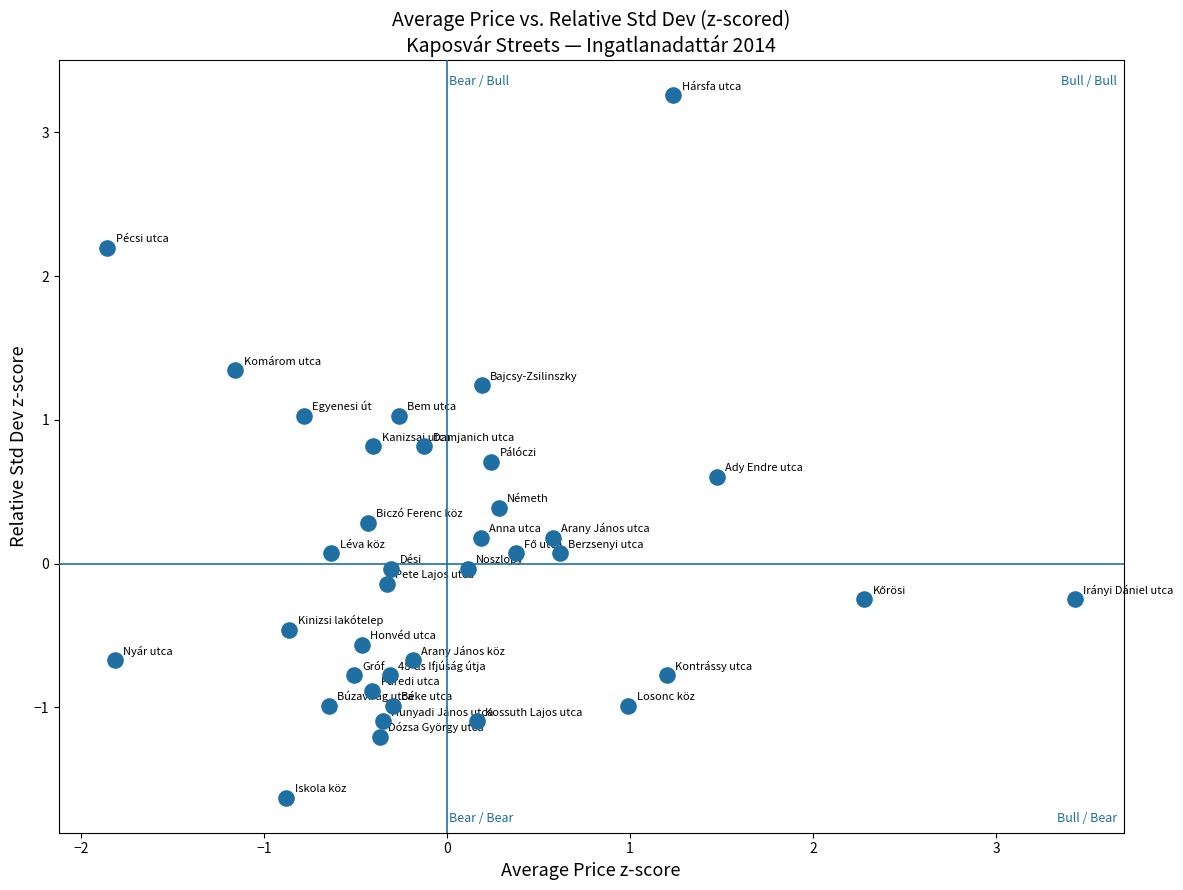

What is the range of X values (max minus min)?

5.3